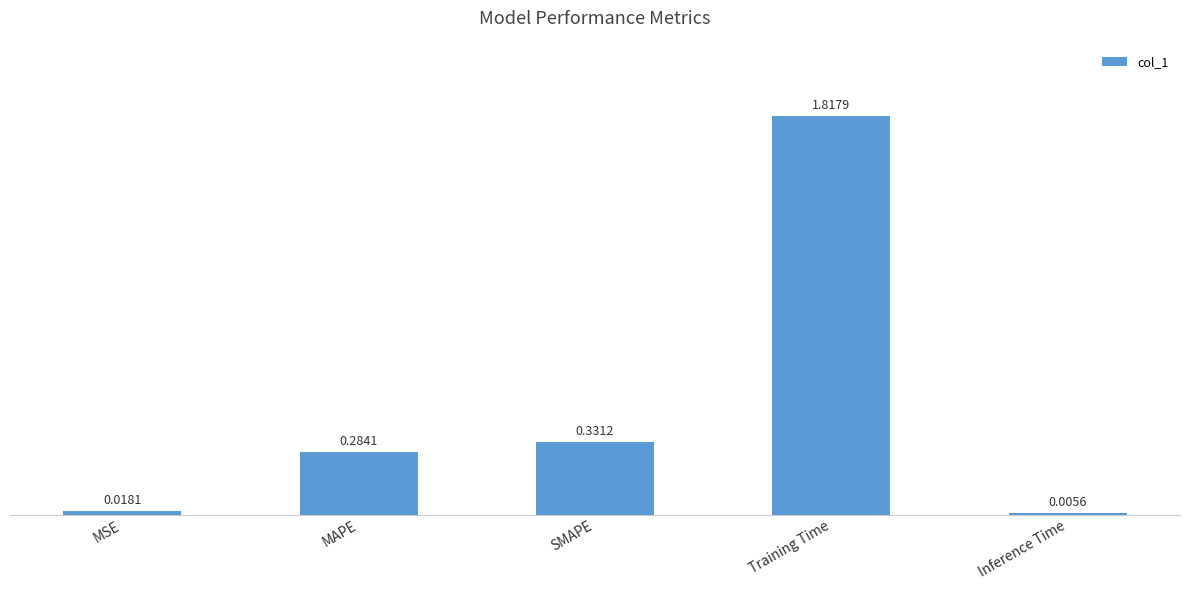

What is the change in value from MAPE to Inference Time?

-0.3